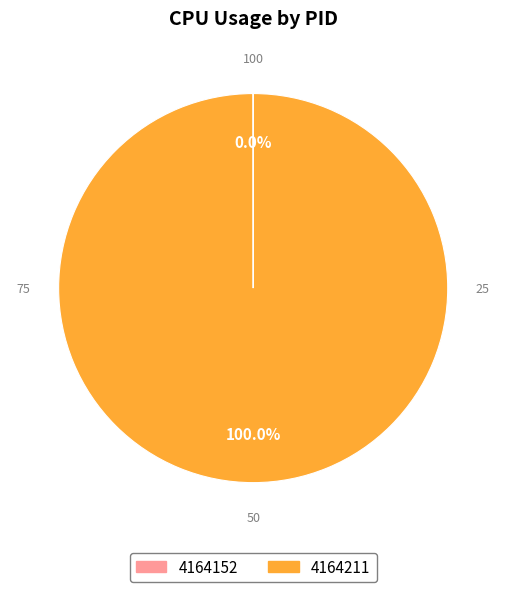

Which slice represents more than half of the pie?

4164211